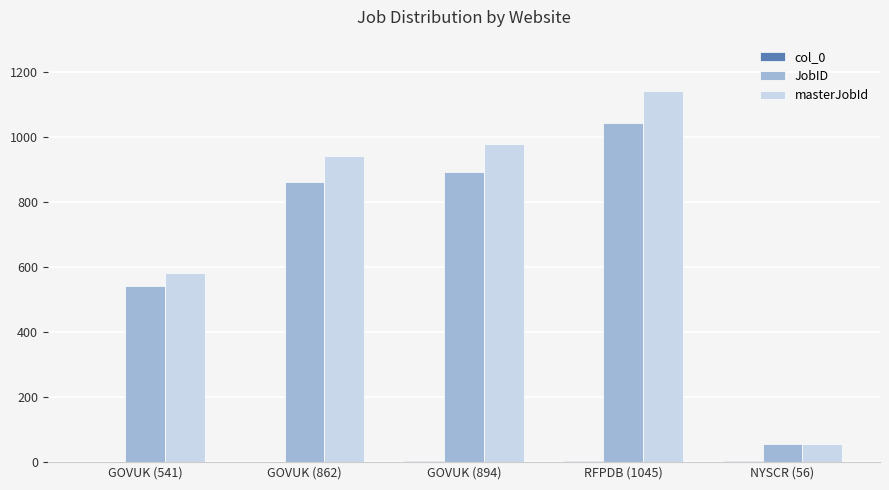

What is the sum of all JobID values?

3398